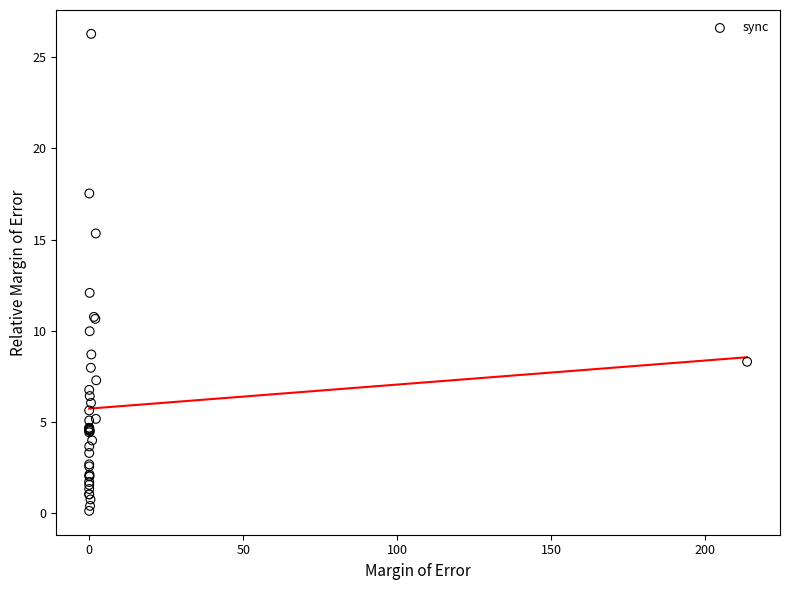

What Y value in the scatter plot is closest to 13?

12.1